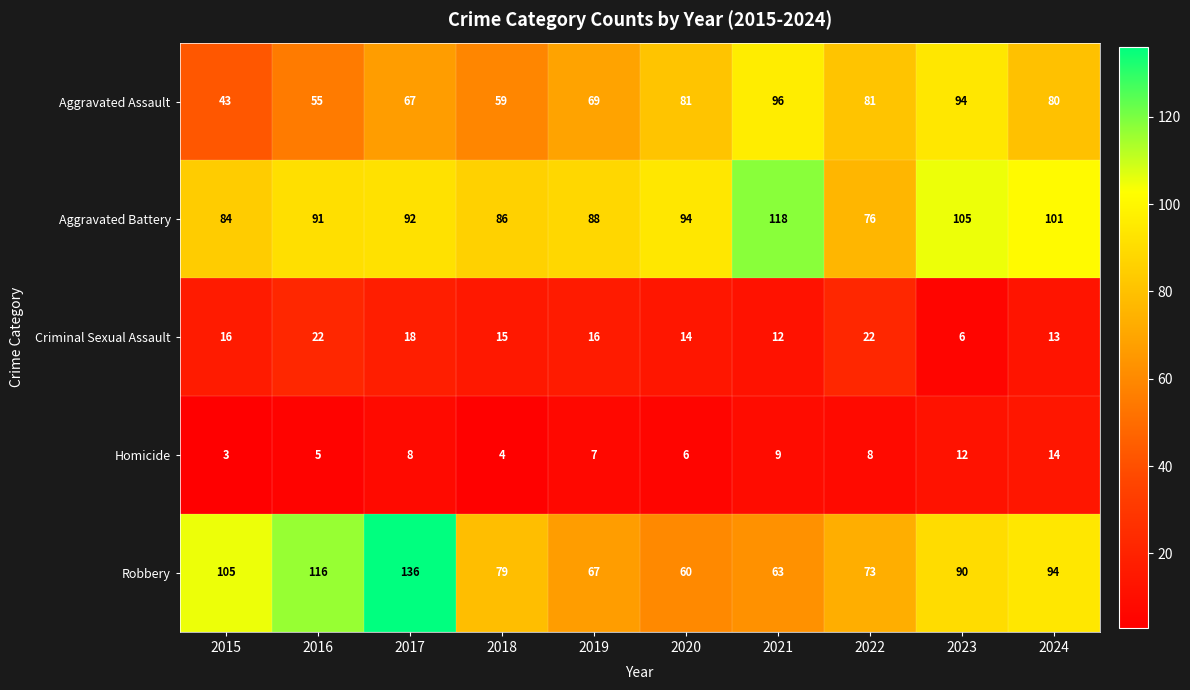

What is the difference between the maximum and minimum values in the Aggravated Assault series?

53